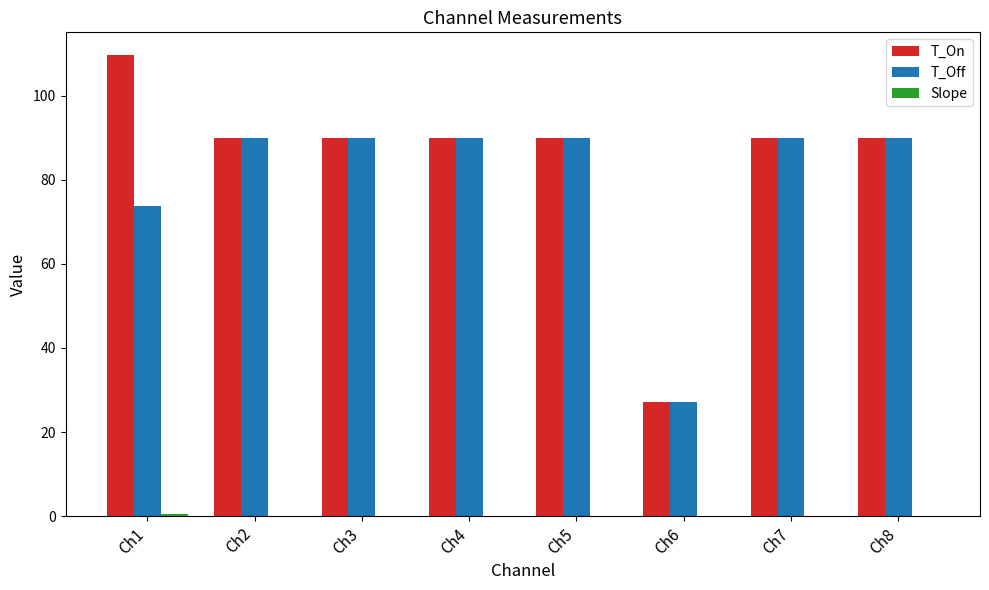

What is the average value of the T_On series?

84.6